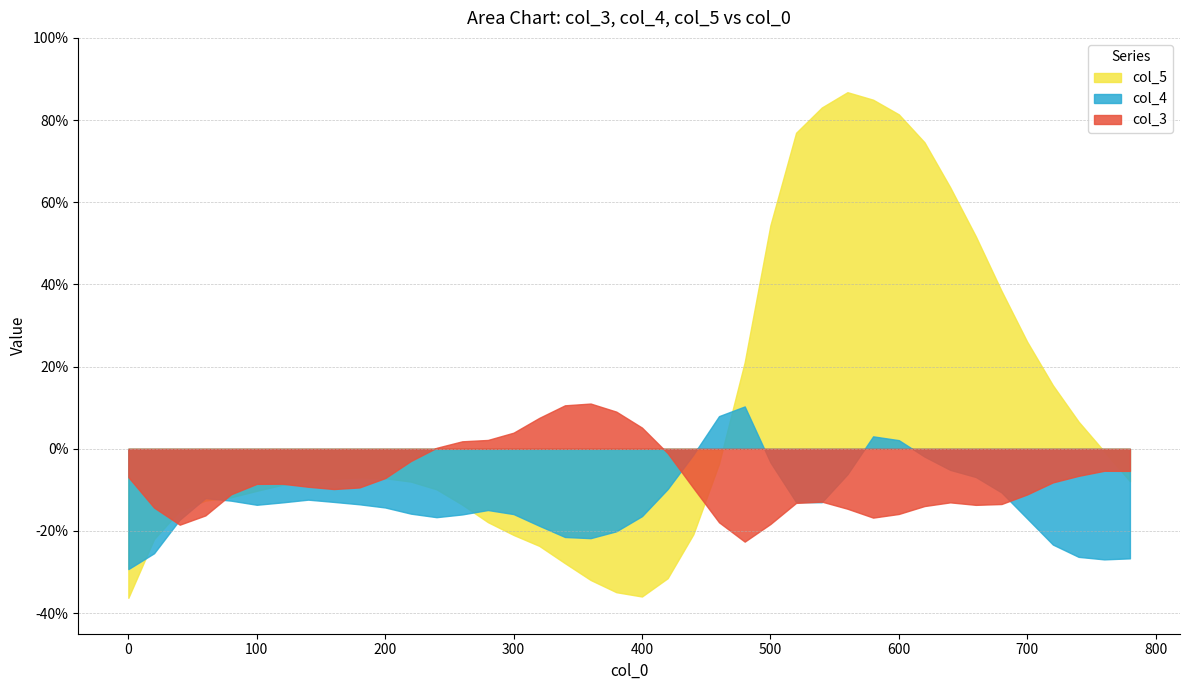

Count the number of categories in the chart.

40